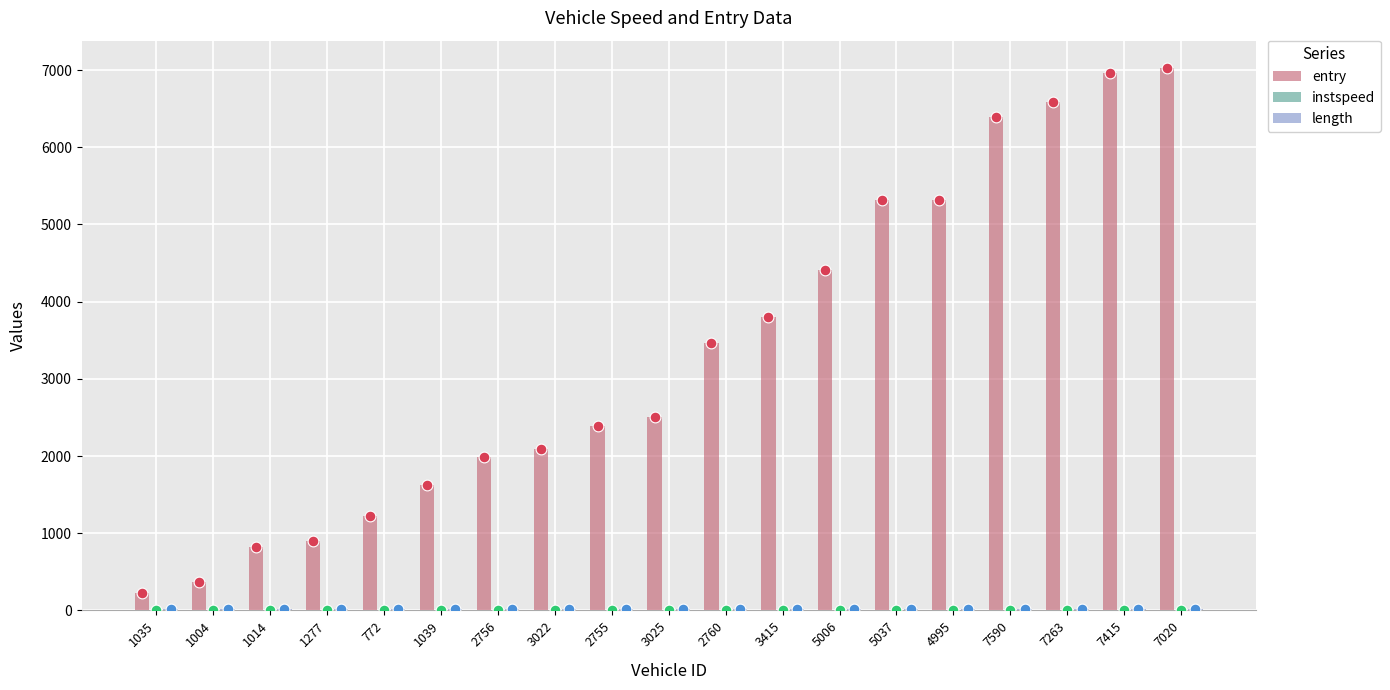

At how many categories does at least one series exceed 5725?

4